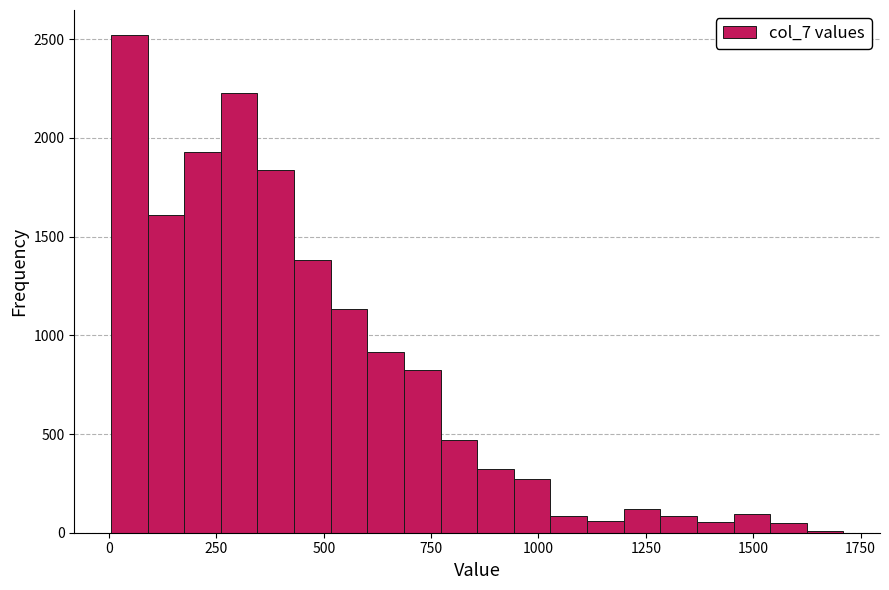

Read against the x-axis, roughly where is the centre of the tallest bar?

50